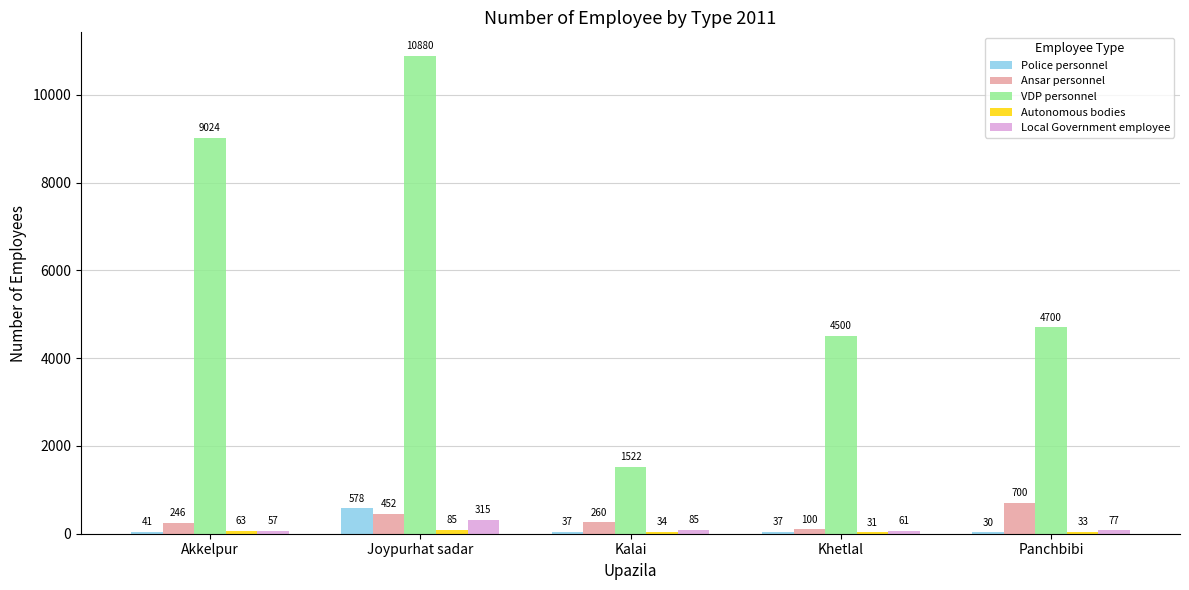

How many groups of bars are there?

5